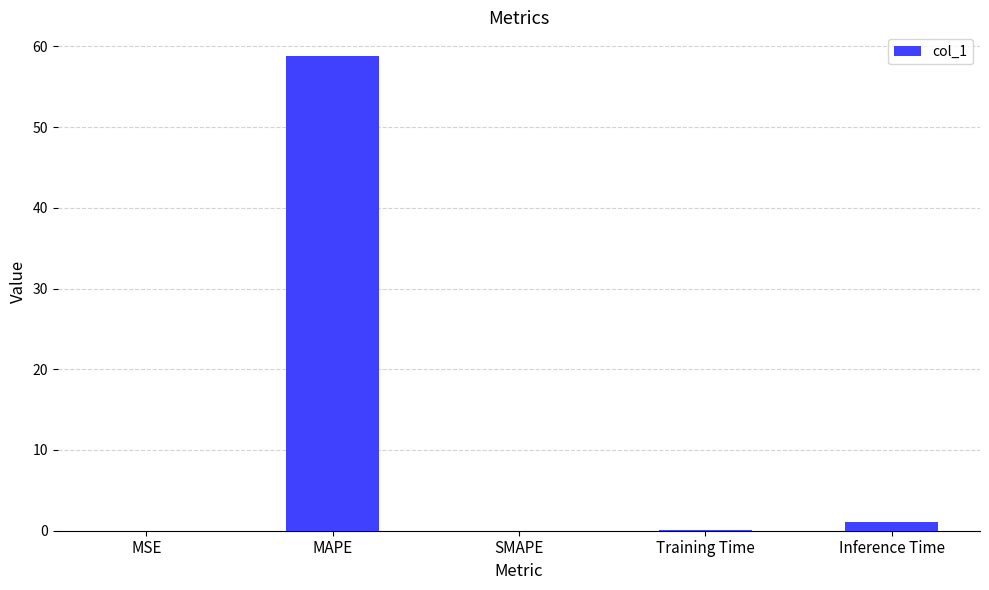

The value at MAPE is 58.8. True or false?

True